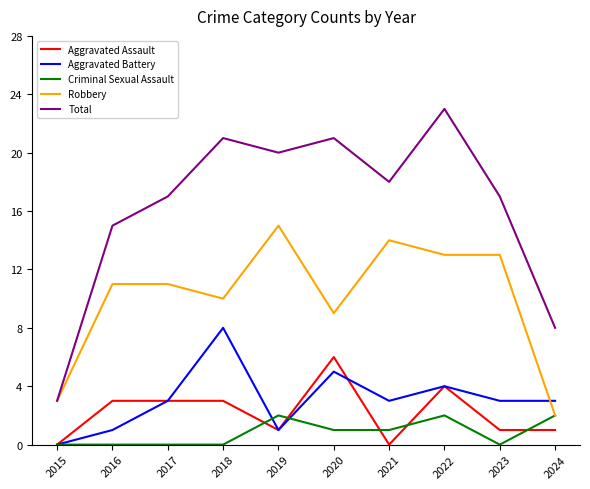

What is the maximum value shown in the chart?

23